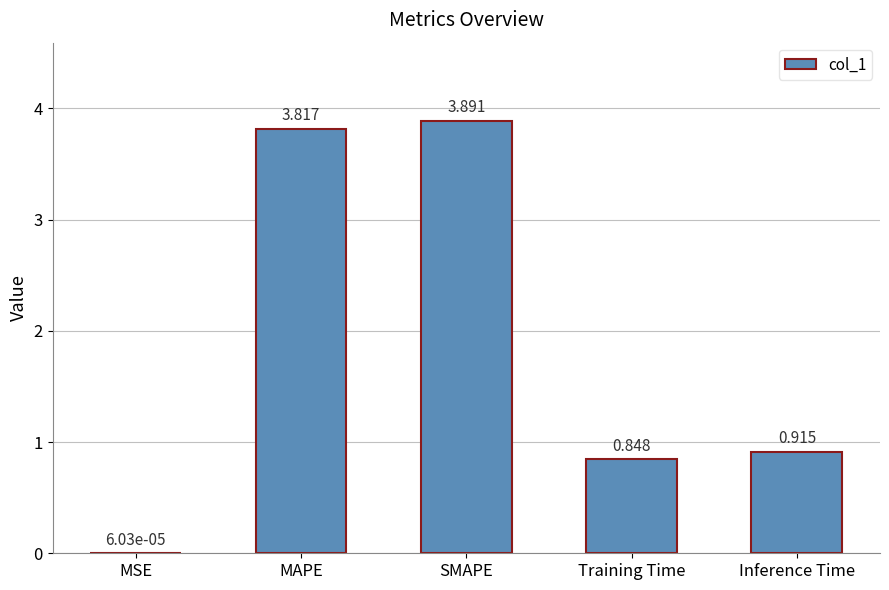

Count the number of data series in this chart.

1